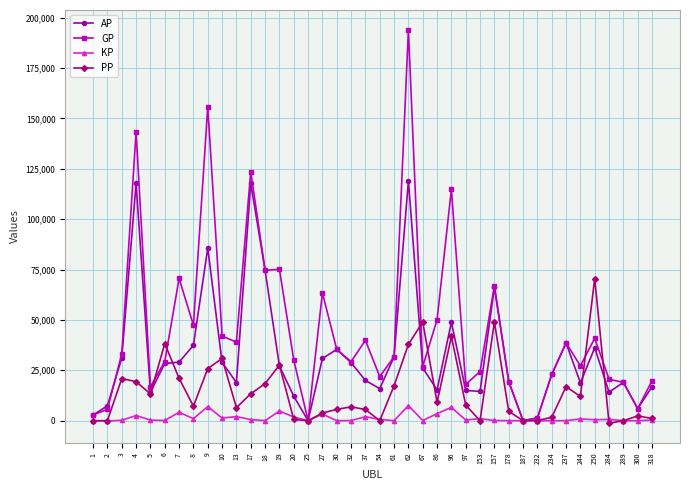

What is the minimum value for KP?

-173.2